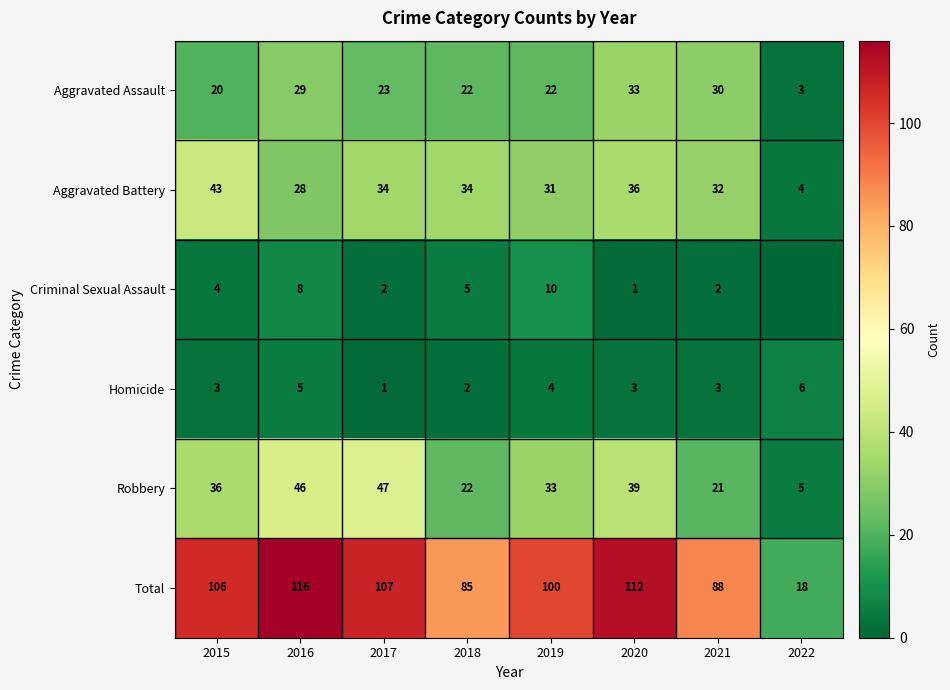

Rank the series at 2019 from lowest to highest value.

Homicide, Criminal Sexual Assault, Aggravated Assault, Aggravated Battery, Robbery, Total